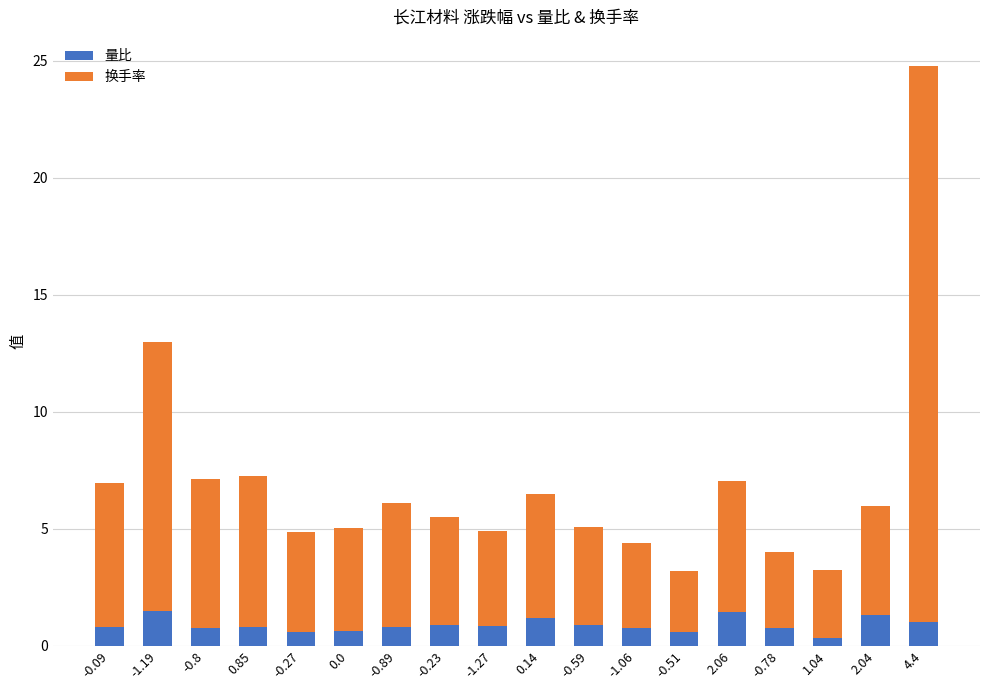

The value of 量比 at -1.06 is 0.8. True or false?

True